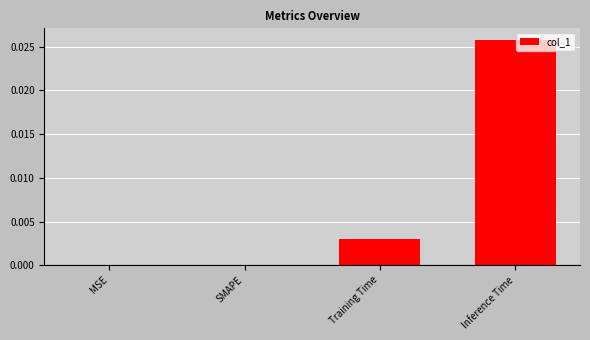

The chart shows a value of 0.0 at MSE. True or false?

True